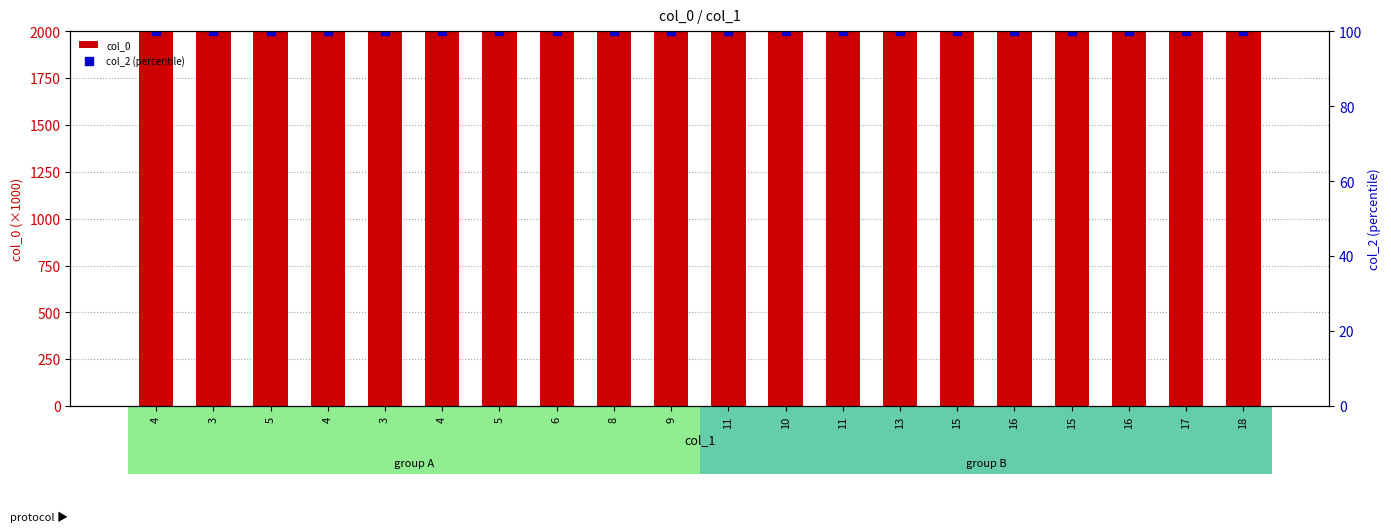

At how many categories does at least one series exceed 1152160?

20